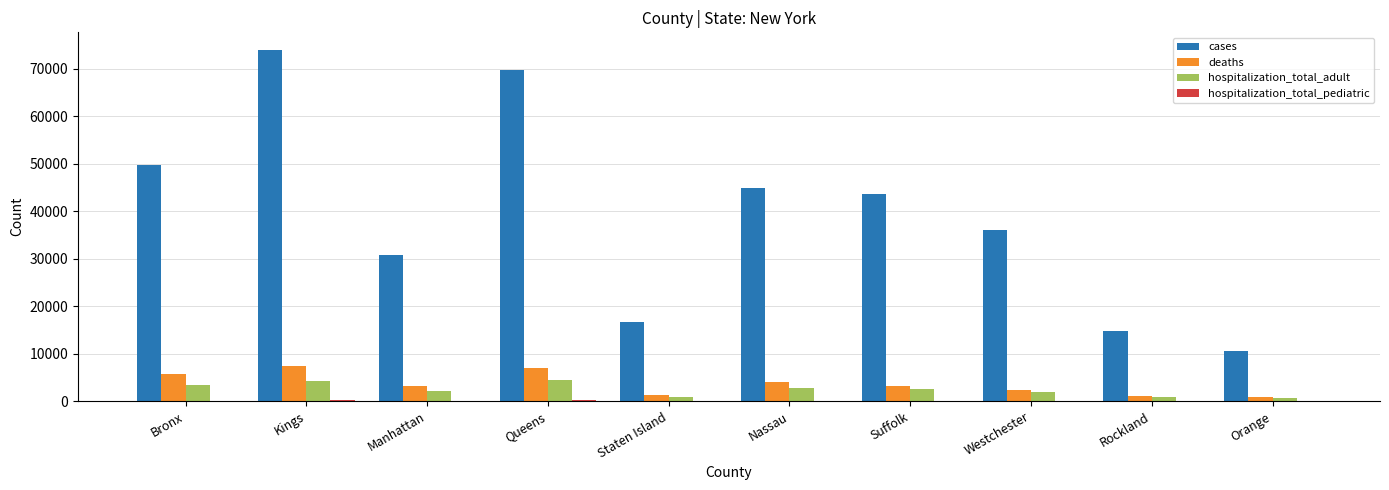

Are the bars horizontal?

No